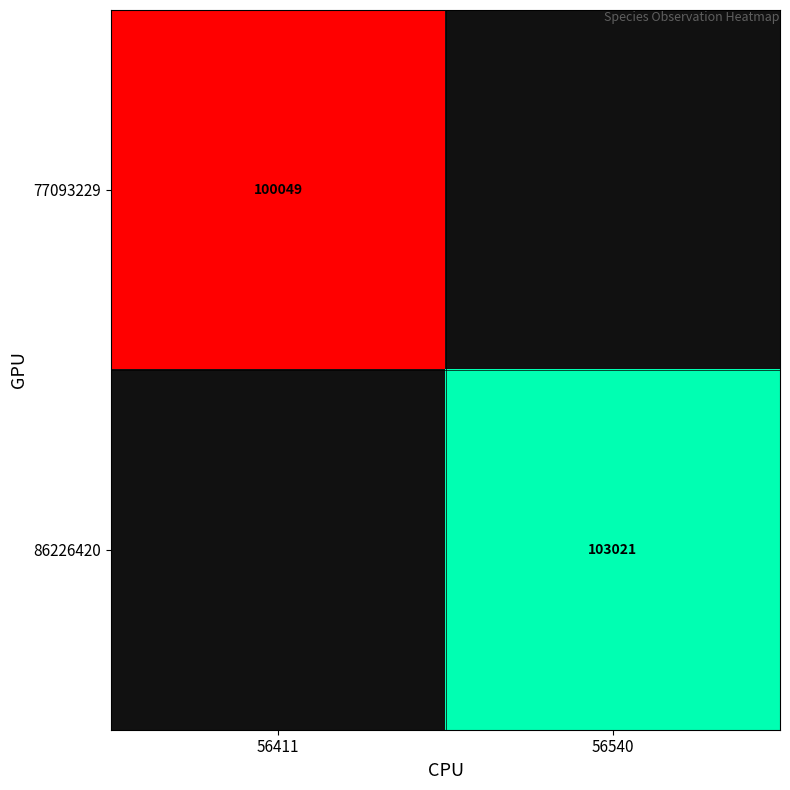

At how many categories does at least one series exceed 100053?

1